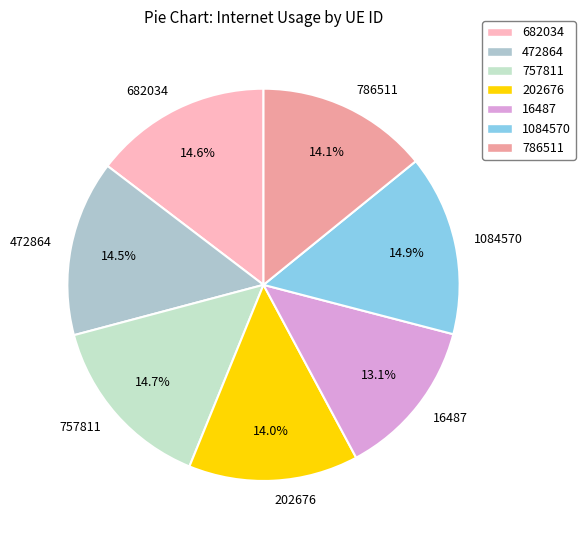

Is it true that 786511 is 26% of the pie?

False